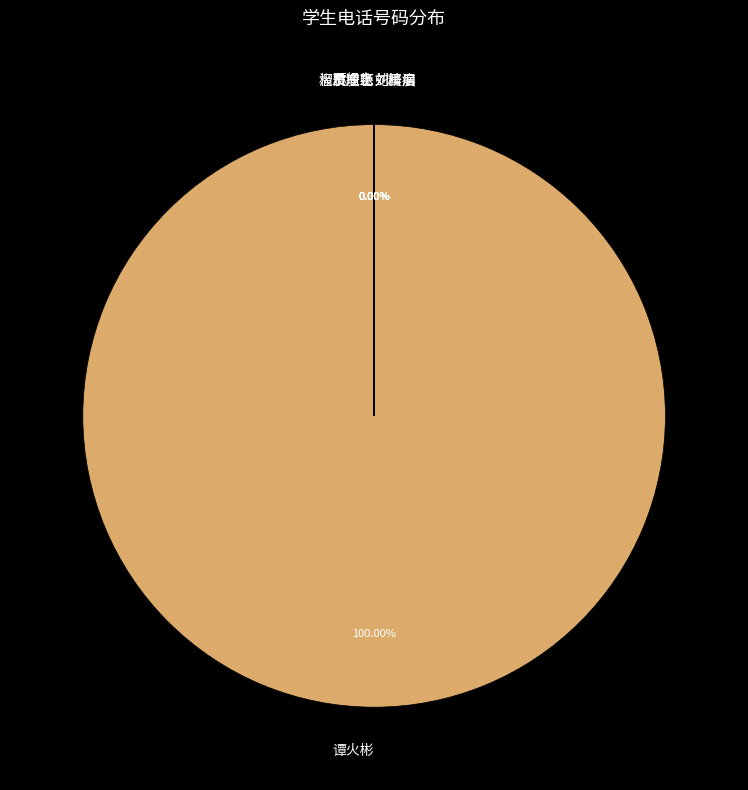

Which category accounts for the majority?

谭火彬